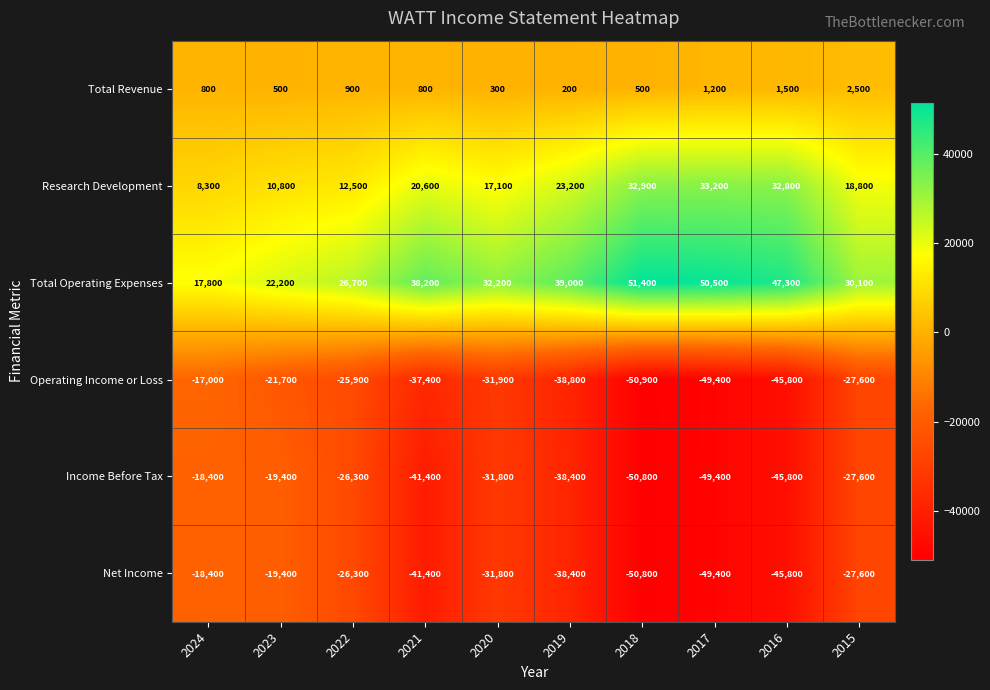

What is the greatest value displayed?

51400